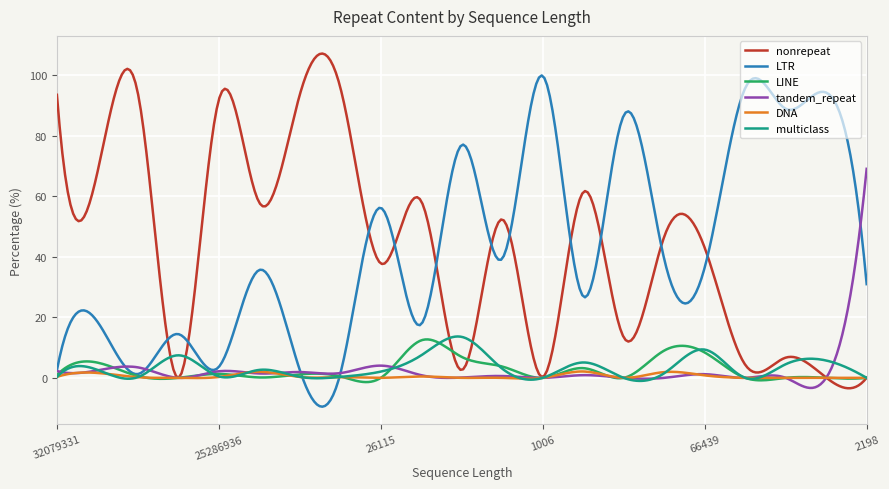

What is the highest value of the tandem_repeat series?

69.0